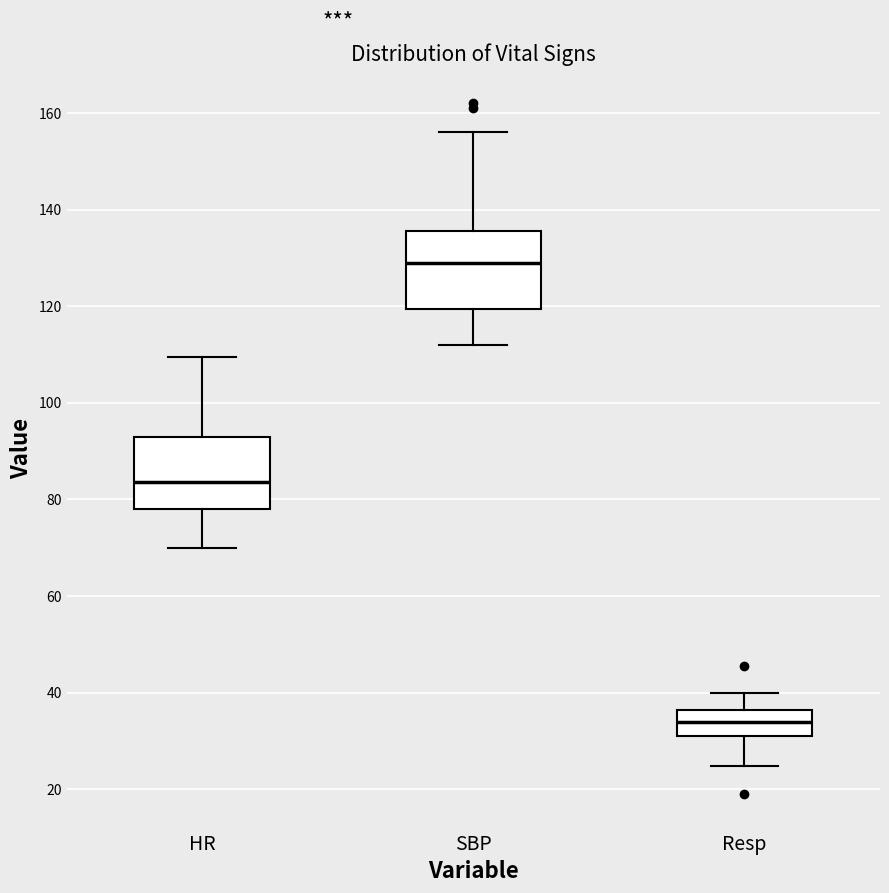

Where does the median line of the box for SBP sit on the y-axis? The values are not printed on the chart, so give them approximately, as read against the axis.

130